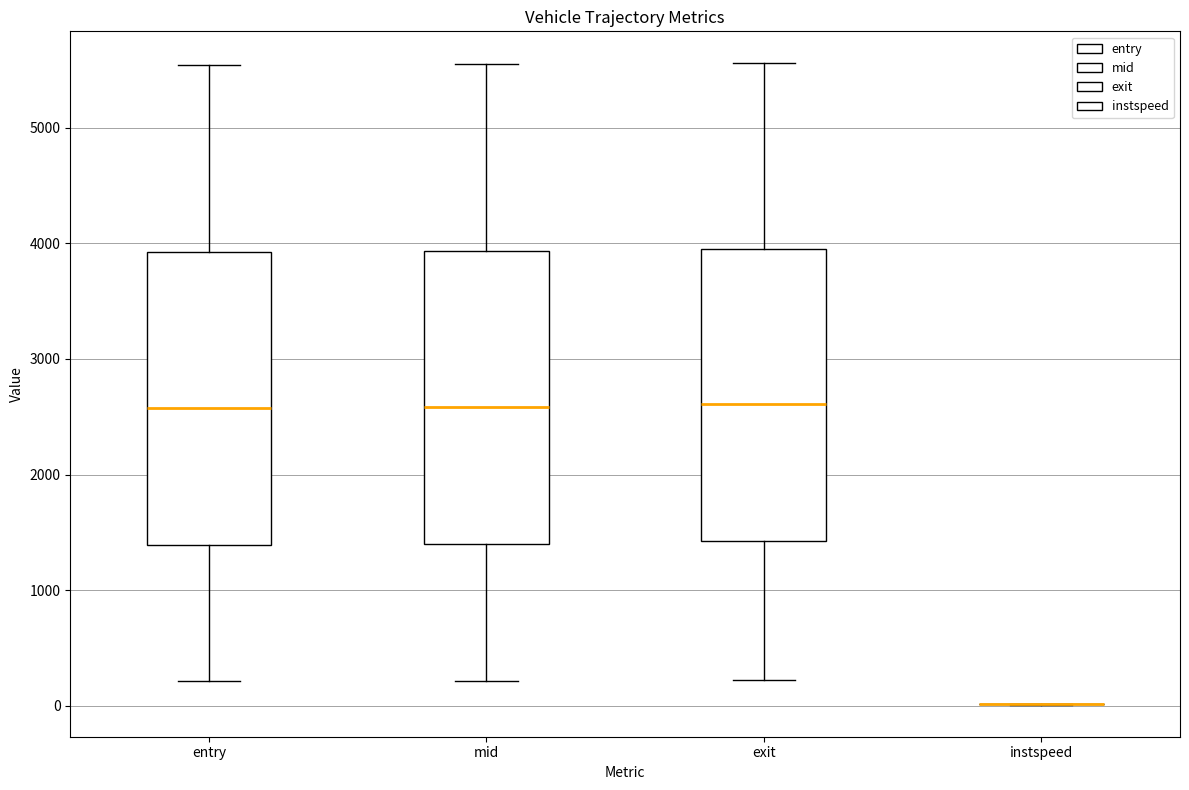

Reading left to right, read every box against the y-axis: the position of its median line, the range the box covers, and the ends of its whiskers. The values are not printed on the chart, so give them approximately, as read against the axis.

entry: median 2600, box 1400 to 3900, whiskers 200 to 5500
mid: median 2600, box 1400 to 3900, whiskers 200 to 5500
exit: median 2600, box 1400 to 3900, whiskers 200 to 5600
instspeed: box collapsed to a line at 0, whiskers 0 to 0